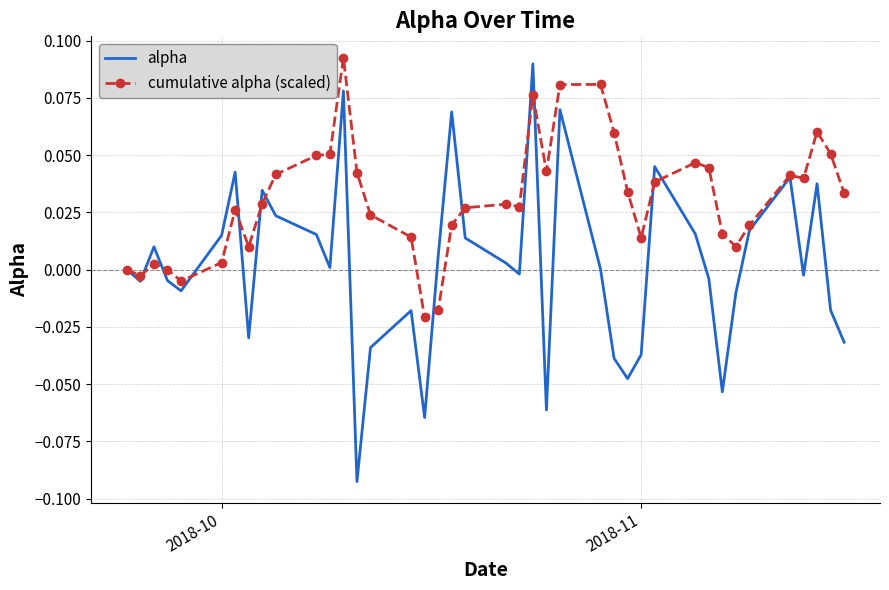

Rank the series by their average value, from highest to lowest.

cumulative alpha (scaled), alpha